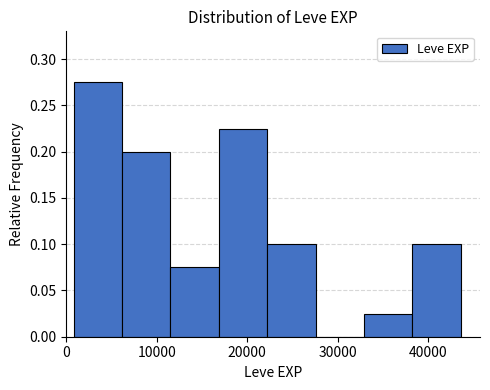

Reading left to right, list every bar in this chart as the range it spans on the x-axis followed by its height. Neither the bar edges nor the heights are printed on the chart, so give them approximately, as read against the axes.

1000 to 6000: 0.275
6000 to 12000: 0.200
12000 to 17000: 0.075
17000 to 22000: 0.225
22000 to 28000: 0.100
28000 to 33000: 0
33000 to 38000: 0.025
38000 to 44000: 0.100